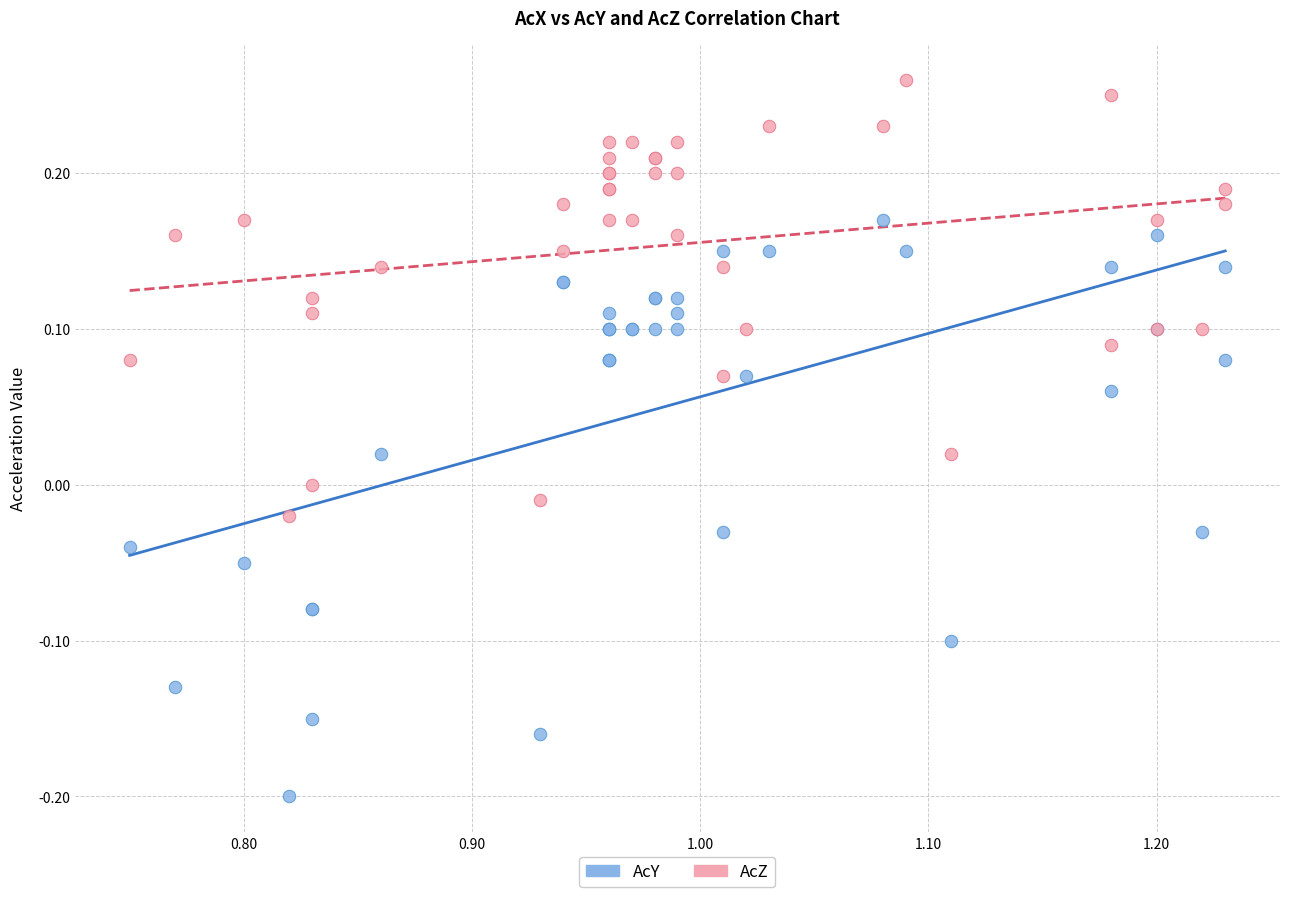

Which series has the widest spread of Y values?

AcY